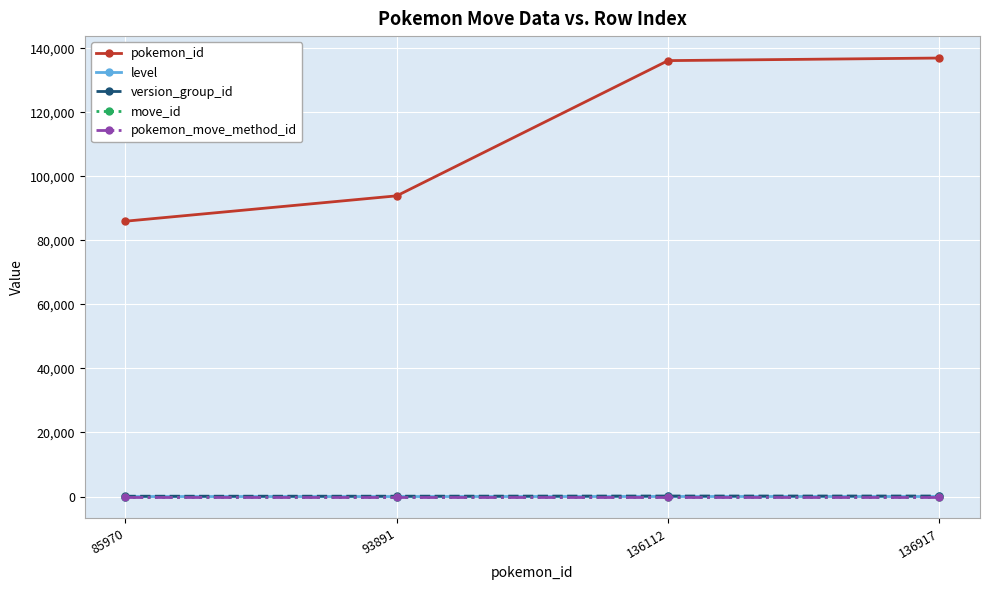

Which series changed the most between 85970 and 136917?

pokemon_id